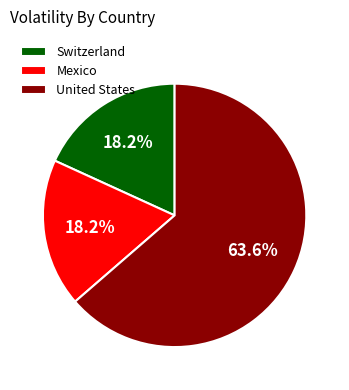

What is the largest slice in the pie chart?

United States